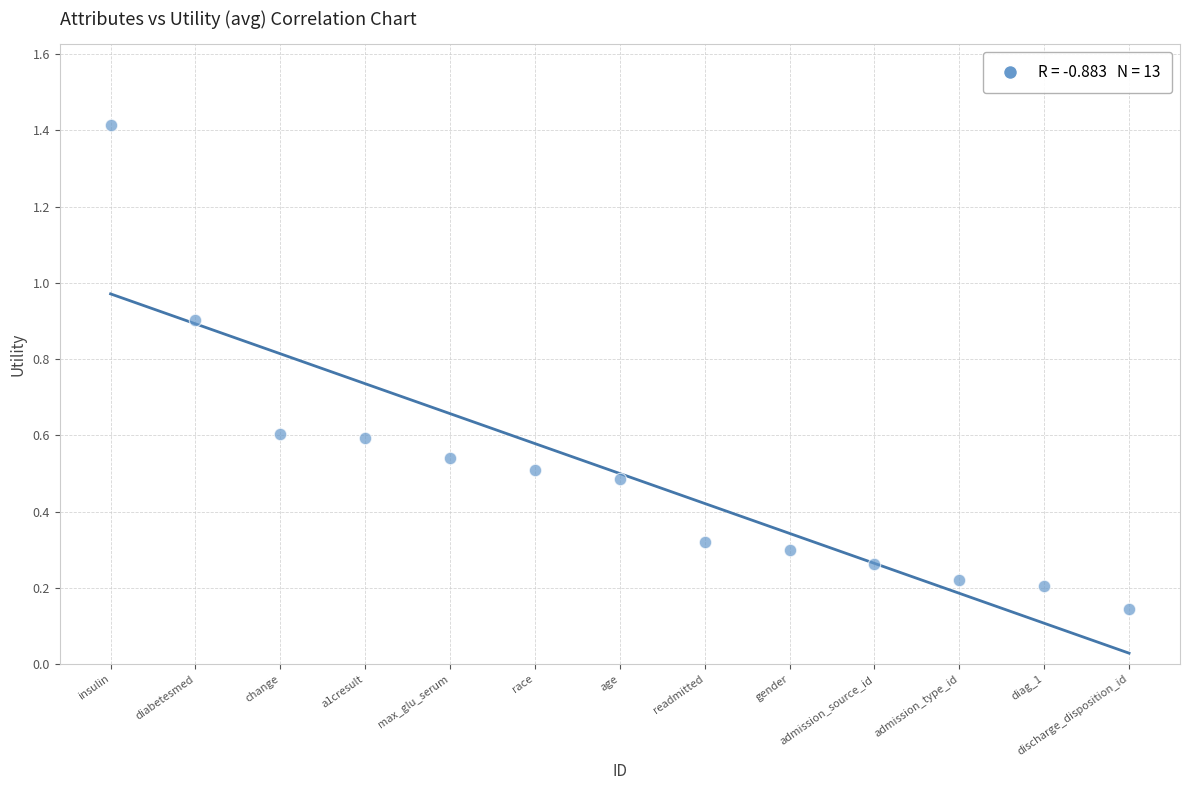

What is the range of X values (max minus min)?

12.0